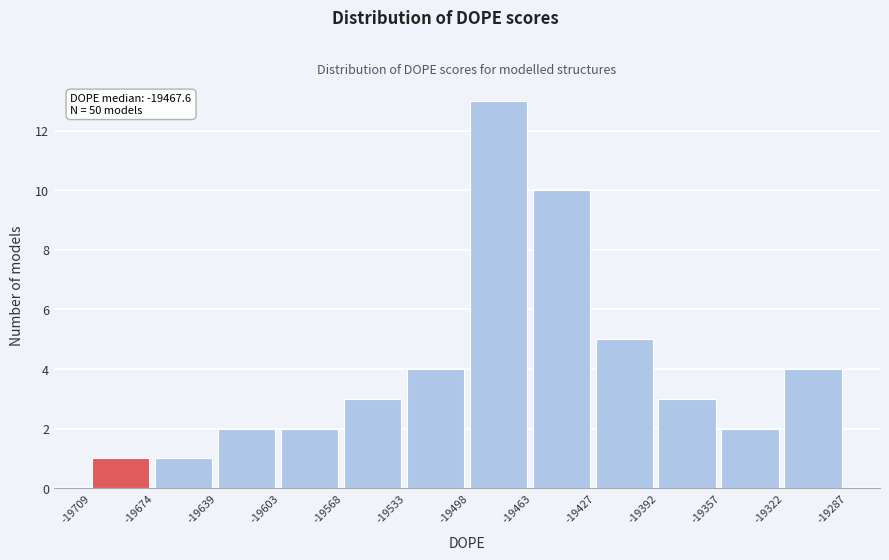

Over which range of the x-axis is the bar tallest?

-19498 to -19463